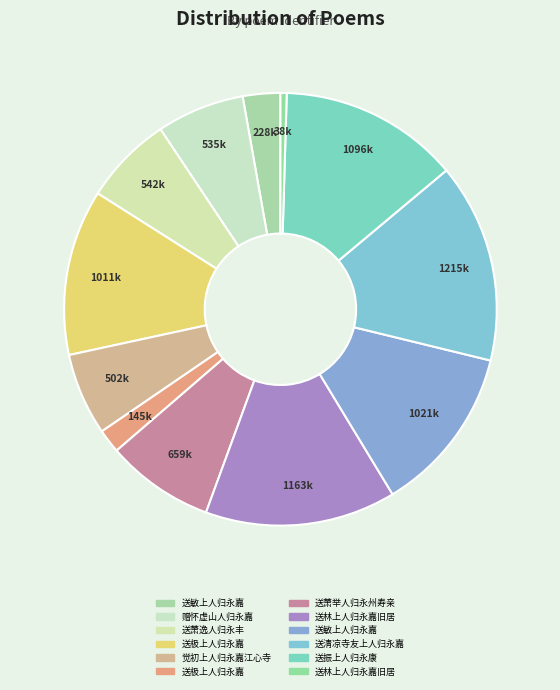

Count the number of slices in the pie.

12